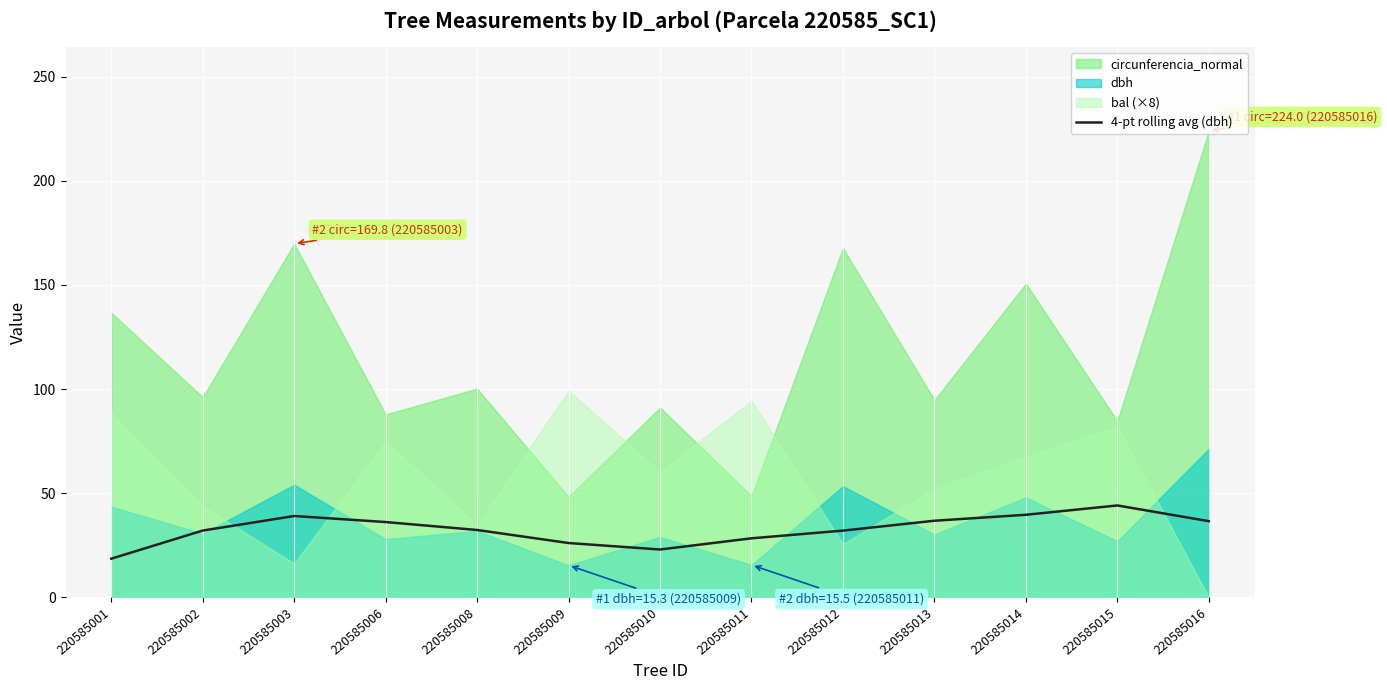

The chart shows a value of 26.0 at 220585009. True or false?

True